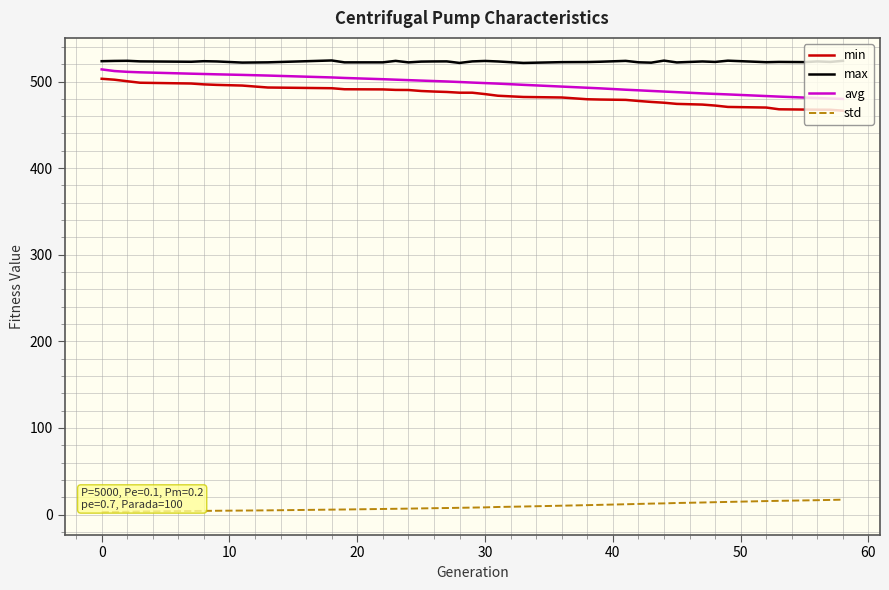

What is the lowest value of the avg series?

479.9